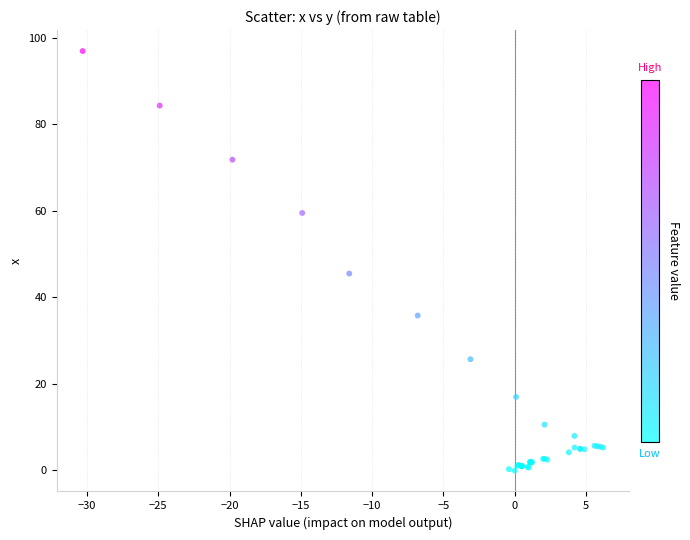

What Y value in the scatter plot is closest to 48?

45.5